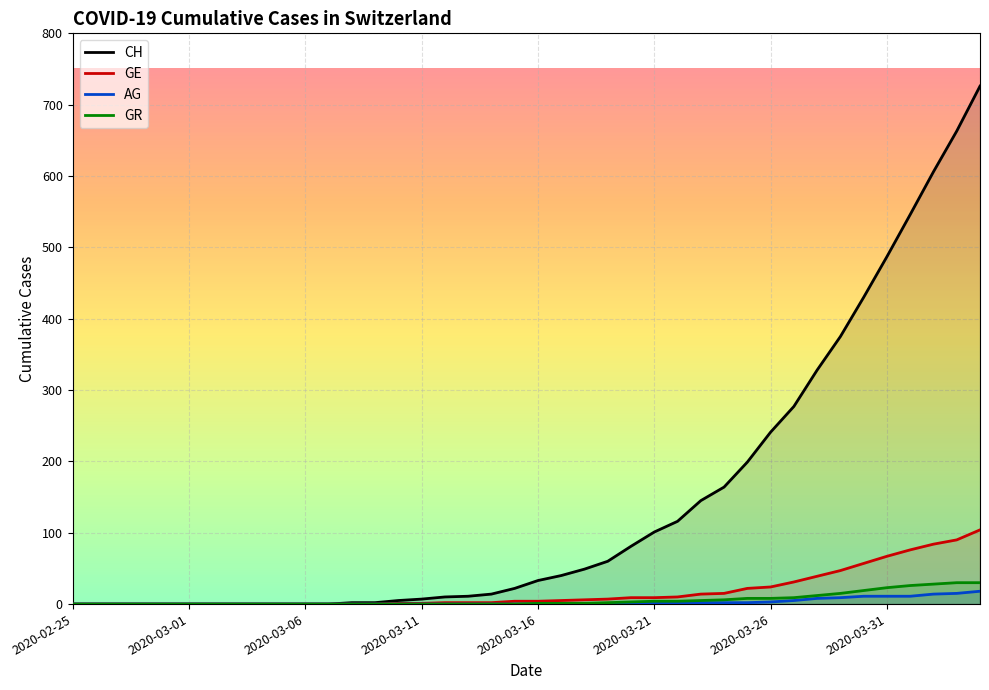

Which series has the largest range (max minus min)?

CH